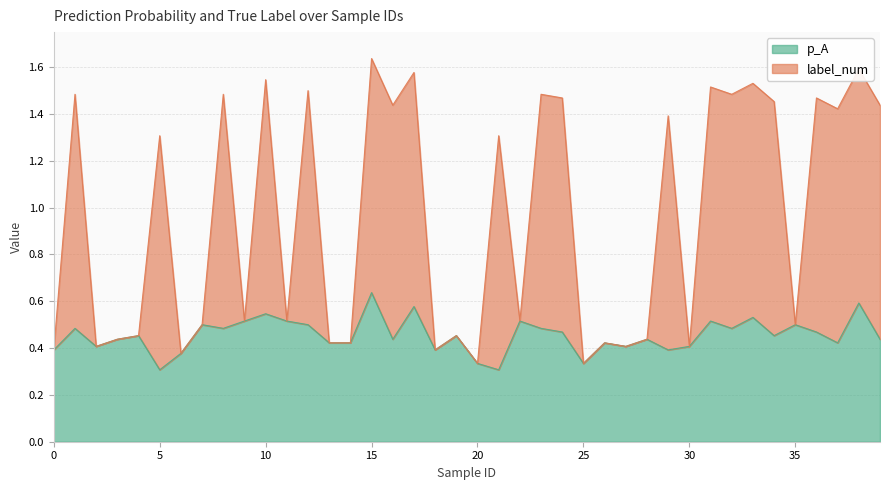

True or false: label_num and p_A cross at least once.

False